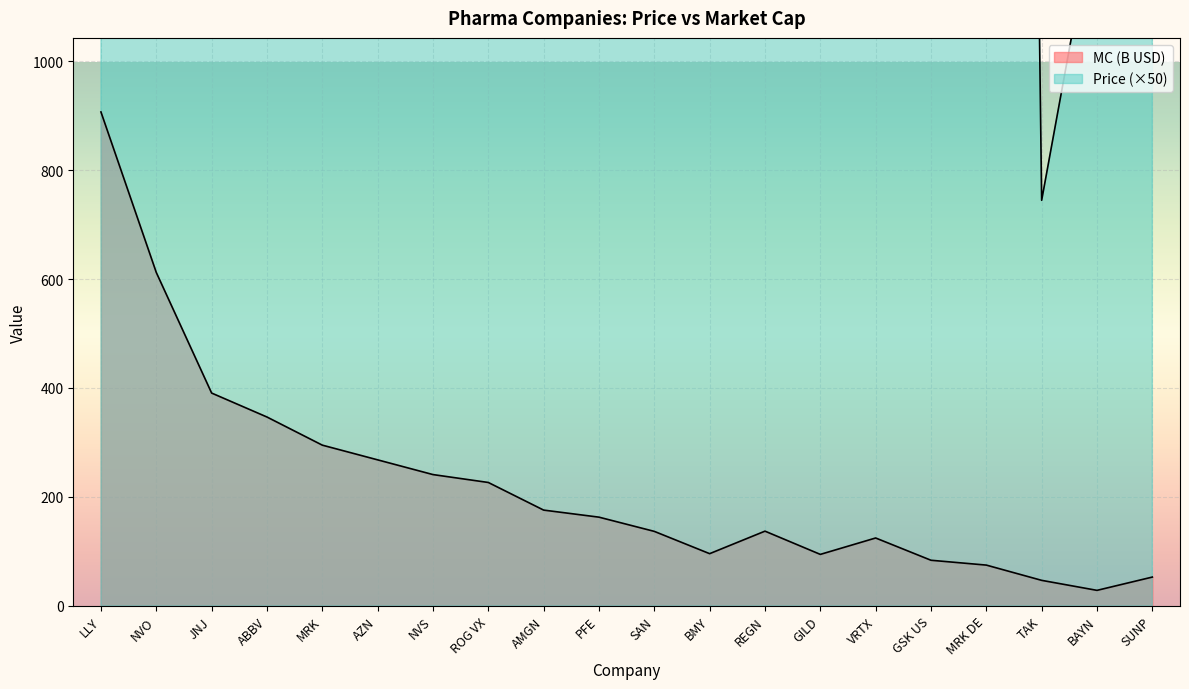

What are all the series names shown in the legend?

Price, MC